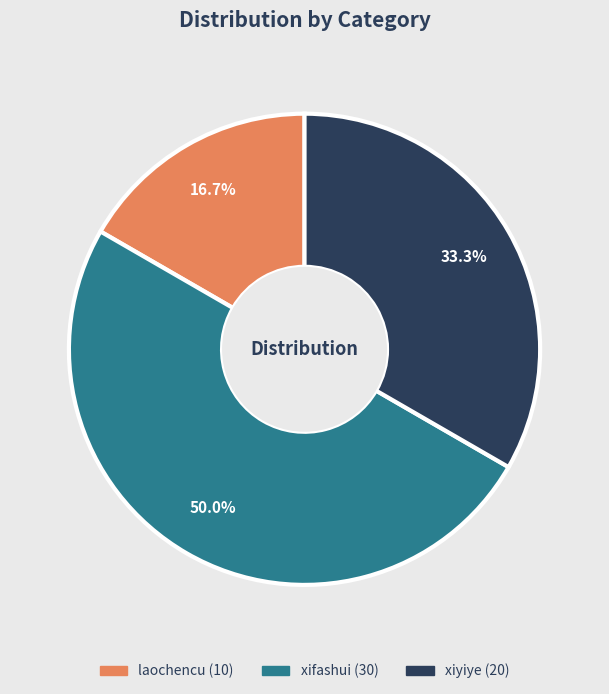

The laochencu slice represents 17% of the pie. True or false?

True